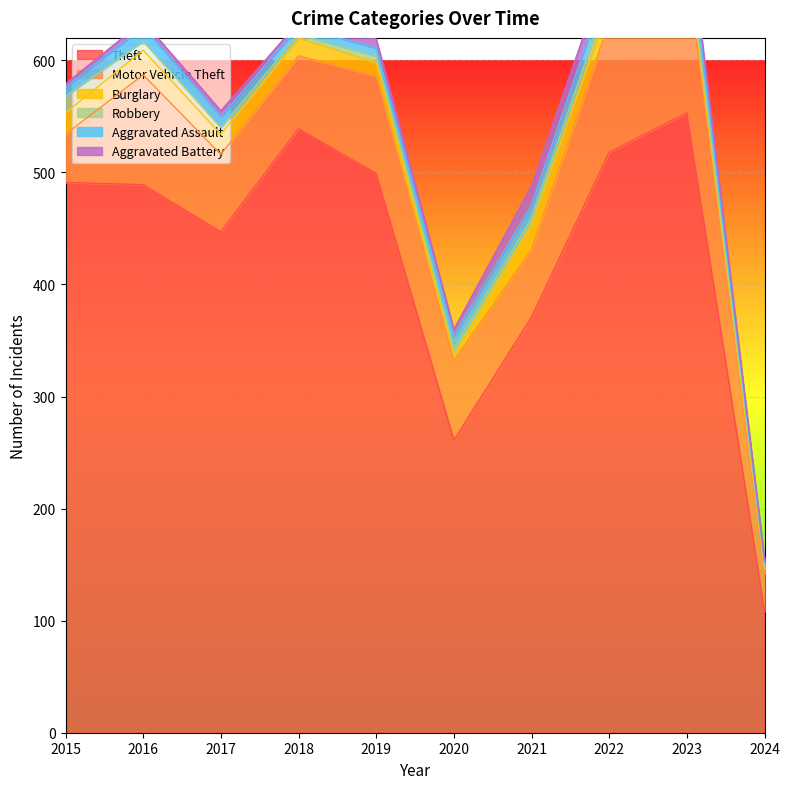

What is the sum of the Theft values at 2019 and 2016?

988